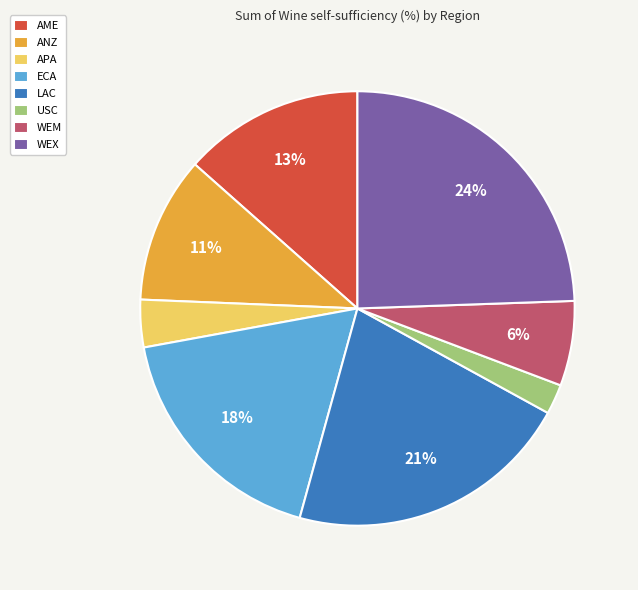

To the nearest percent, what percentage of the pie is LAC?

21%